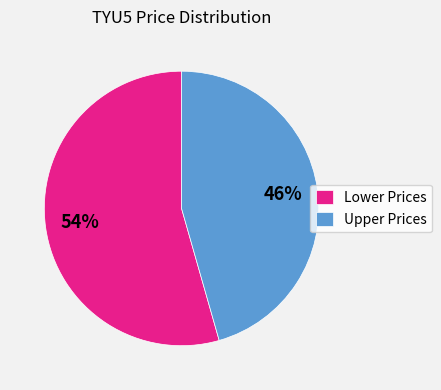

The Lower Prices slice represents 62% of the pie. True or false?

False